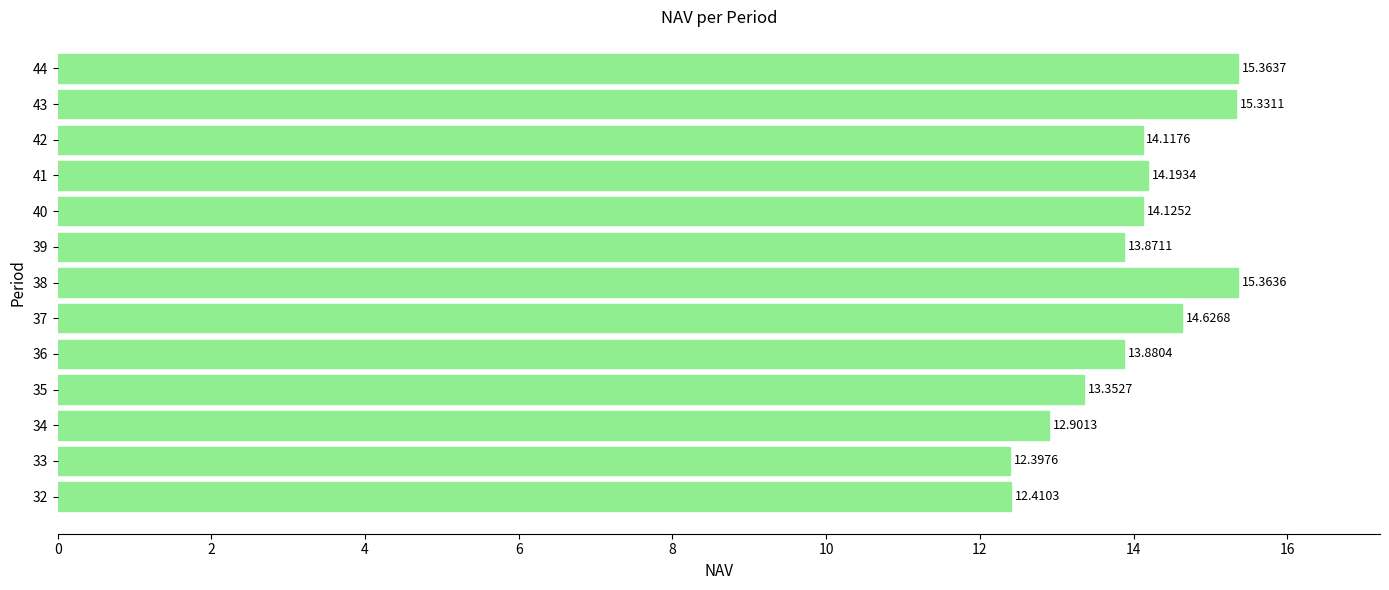

List the labels in order of value, largest first.

44, 38, 43, 37, 41, 40, 42, 36, 39, 35, 34, 32, 33